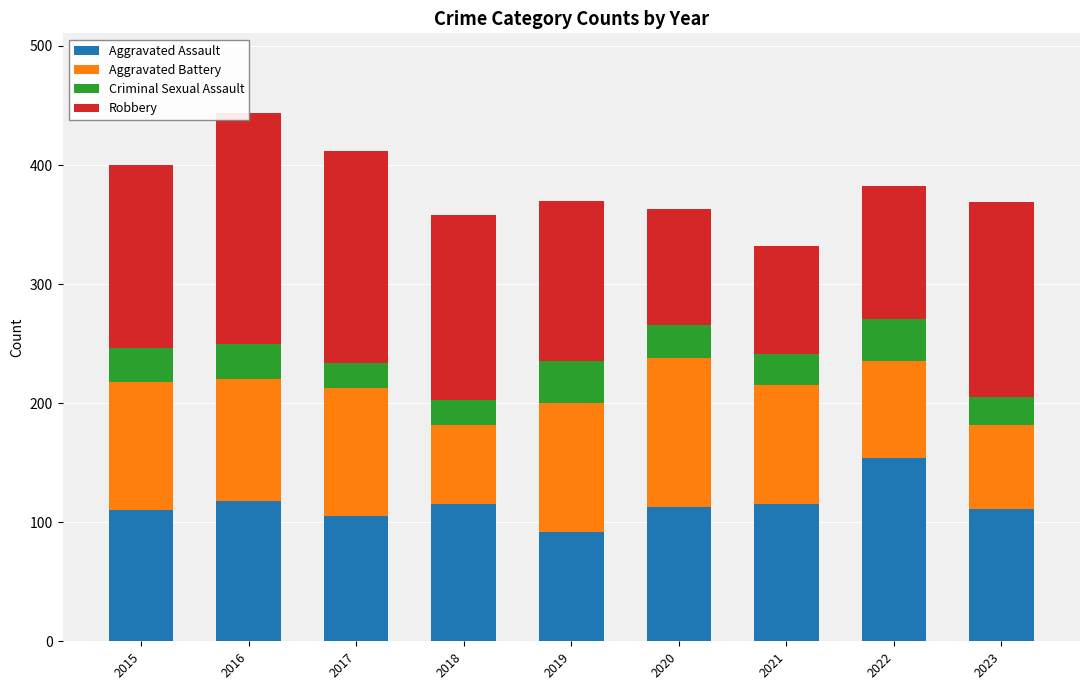

What is the difference between the maximum and minimum values in the Robbery series?

103